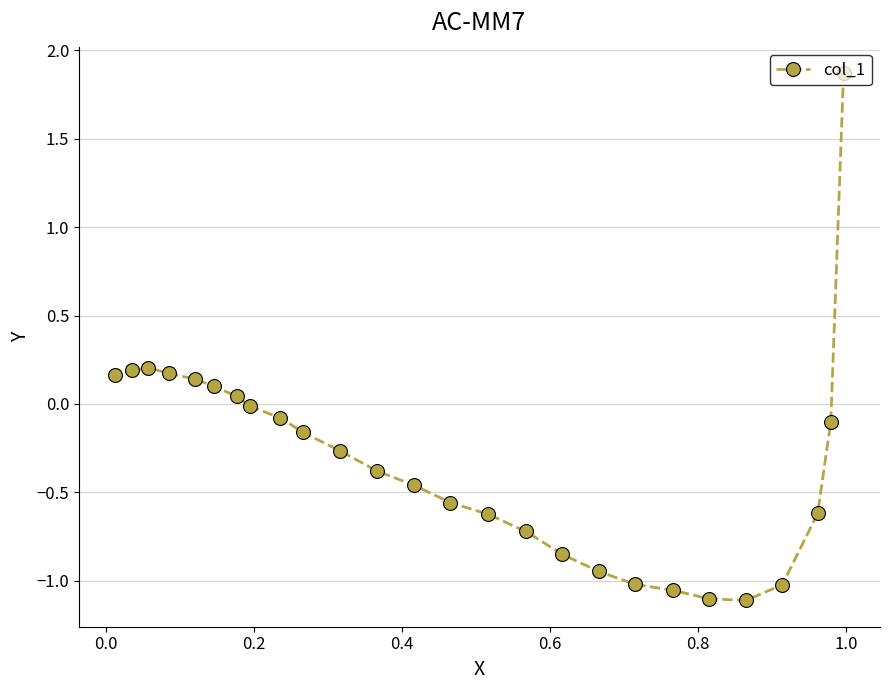

What is the maximum value shown in the chart?

1.9